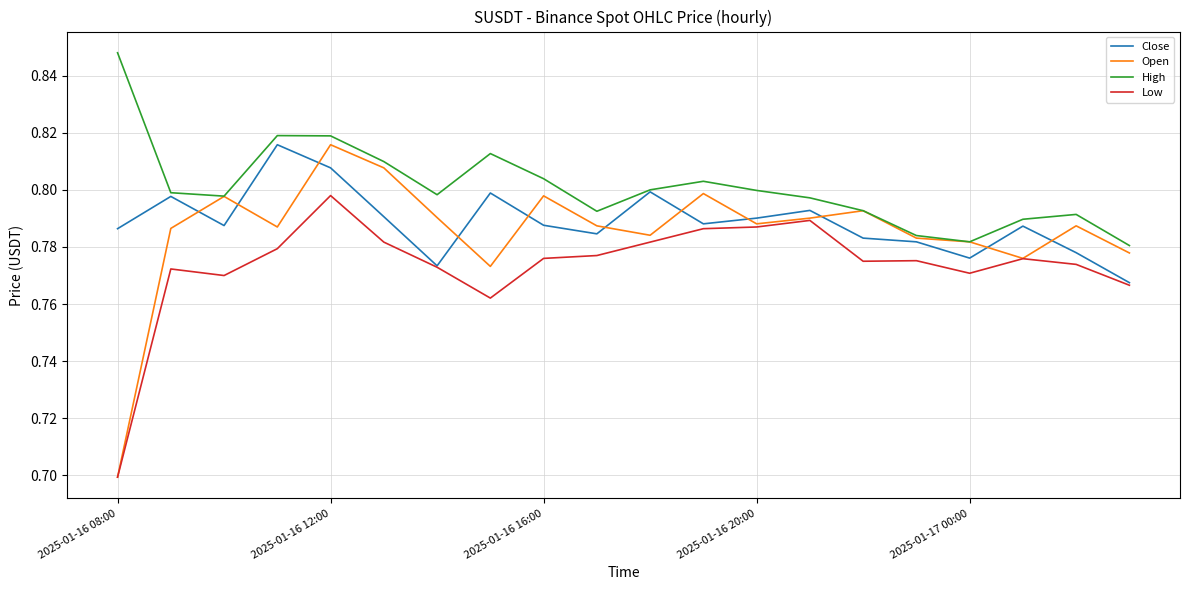

Which series has the largest range (max minus min)?

Open